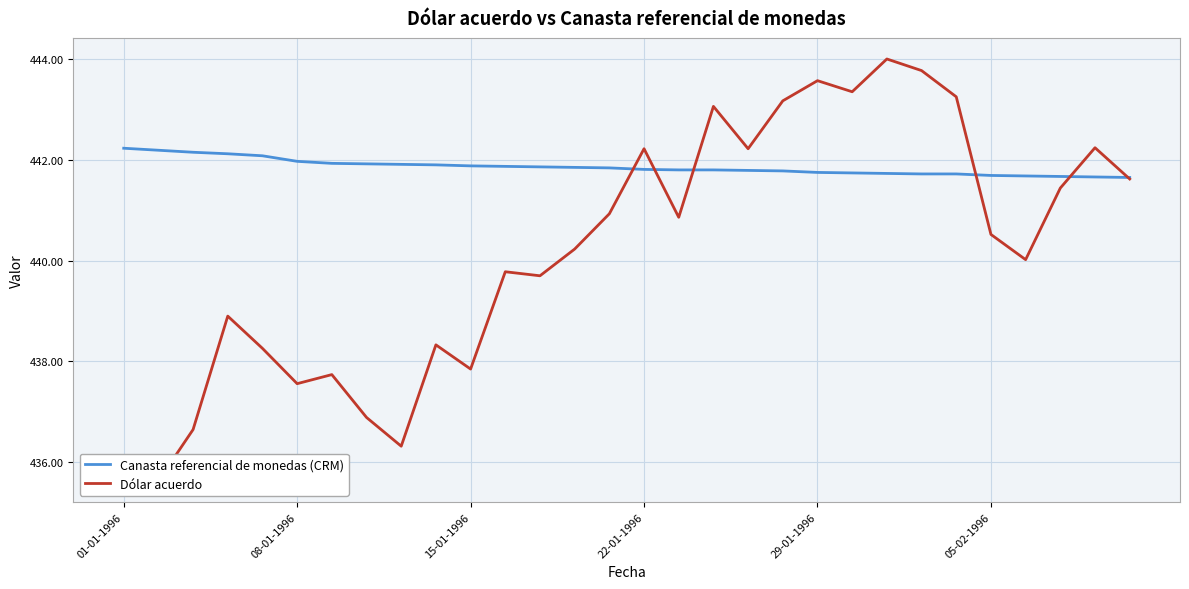

True or false: Canasta referencial de monedas (CRM) has a value of 597.7 at 08-01-1996.

False